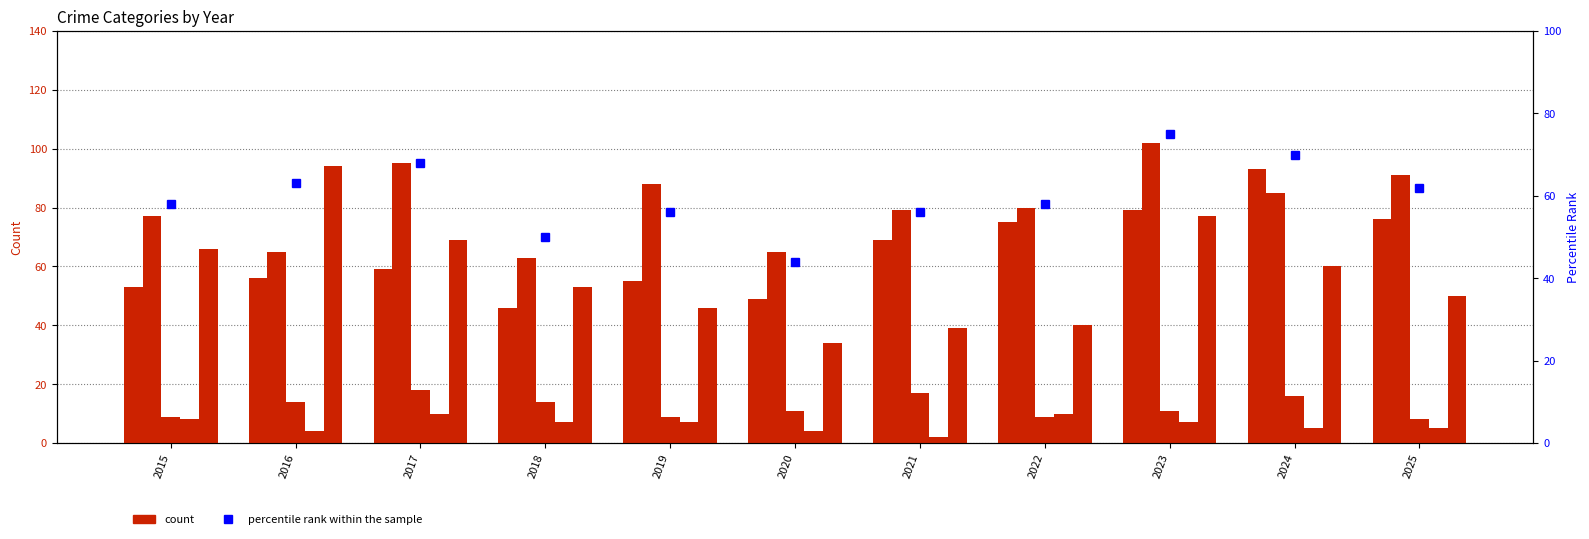

Between 2023 and 2020, which is larger?

2023